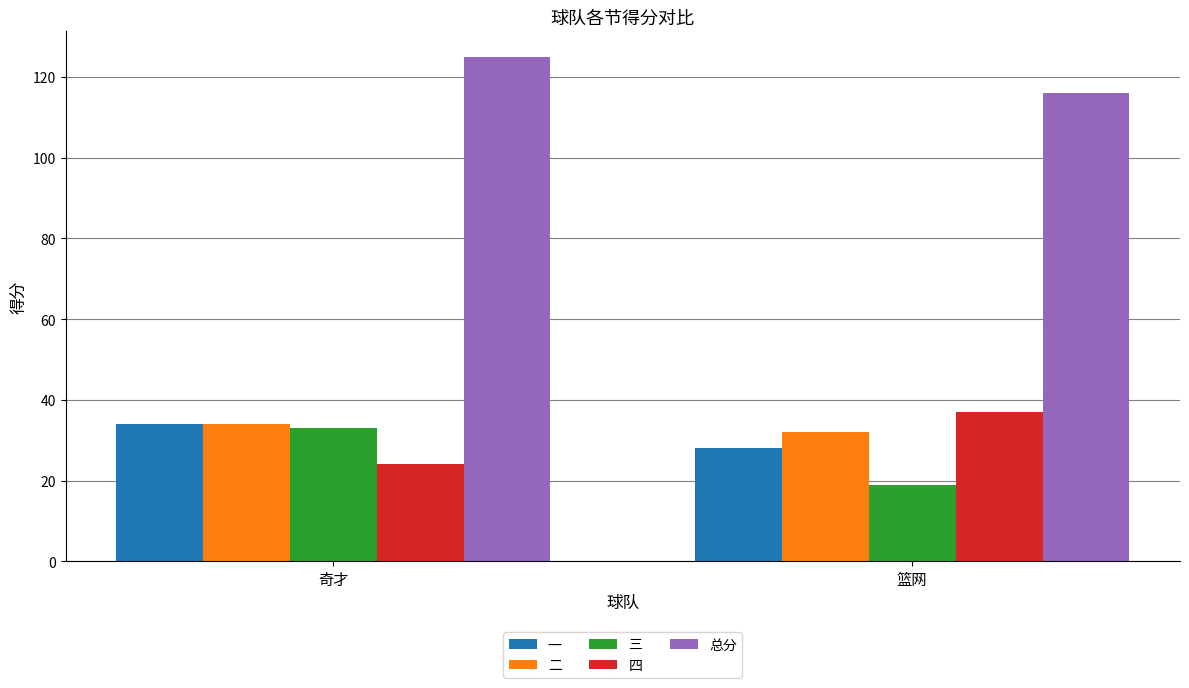

At which label does 三 reach its peak?

奇才